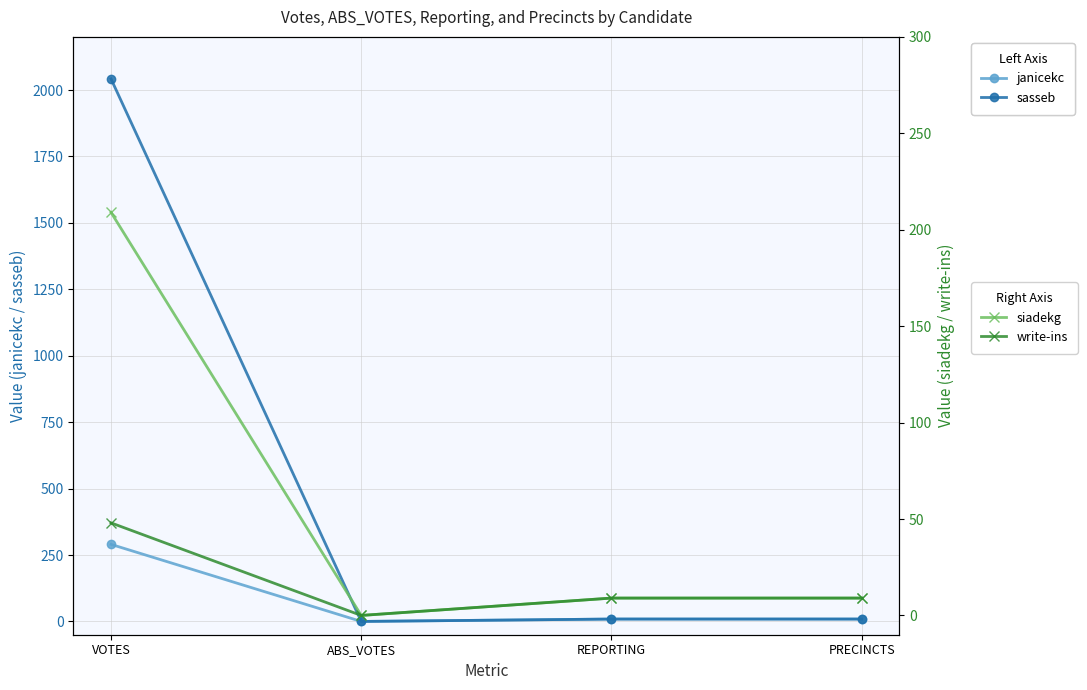

Is the value of janicekc at PRECINCTS greater than the value of write-ins at ABS_VOTES?

Yes